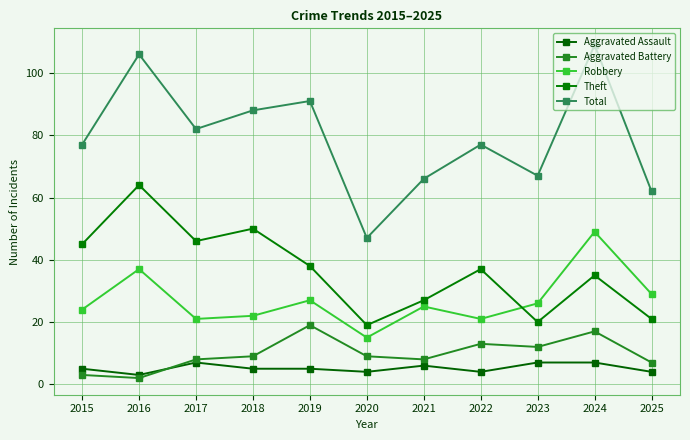

What is the value of the Aggravated Battery point at the 8th from the left?

13